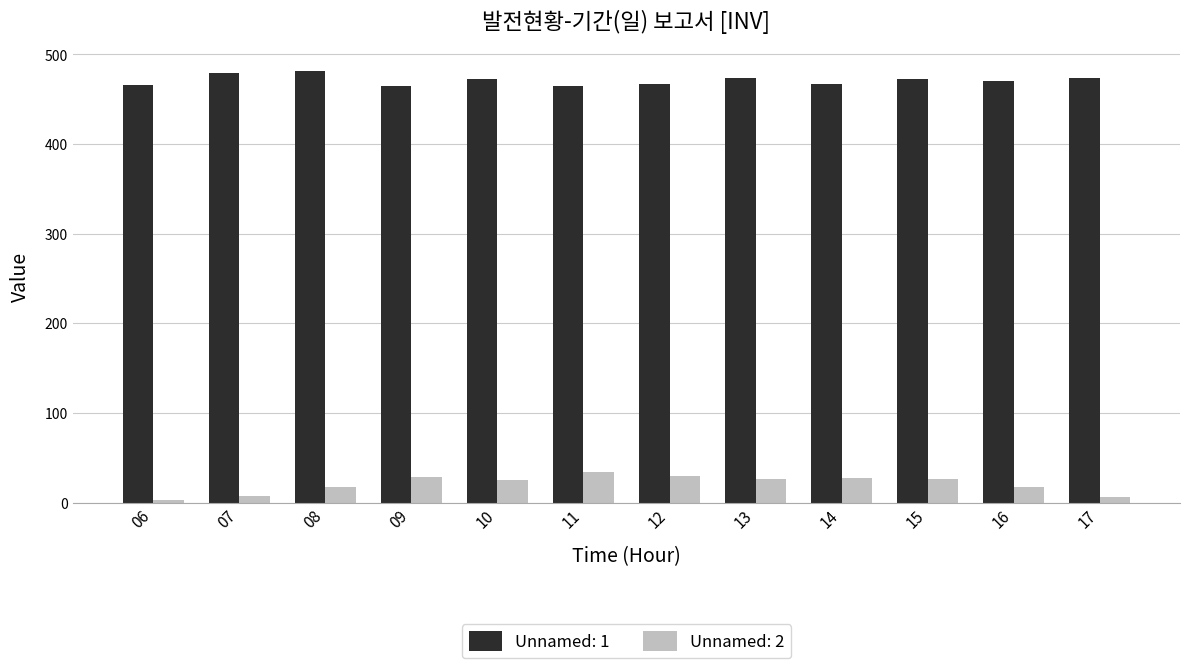

What is the total value across all series at 13?

499.9